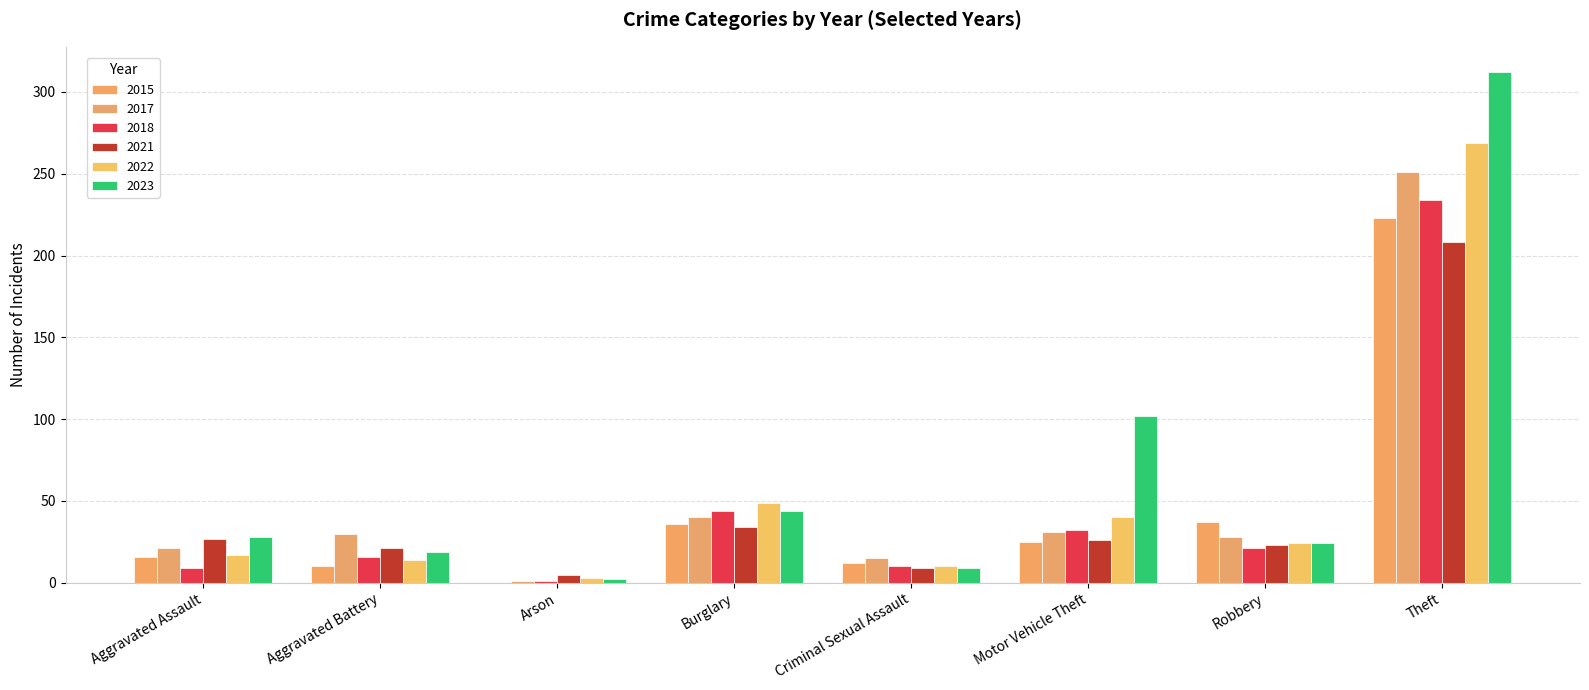

What is the sum of all 2017 values?

417